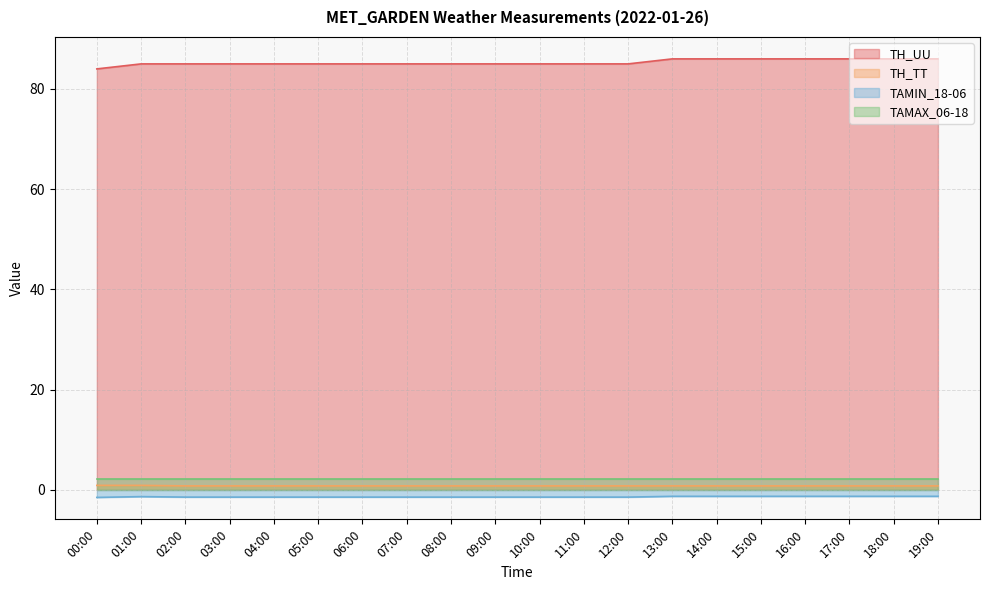

True or false: TAMIN_18-06 has a value of -0.4 at 14:00.

False